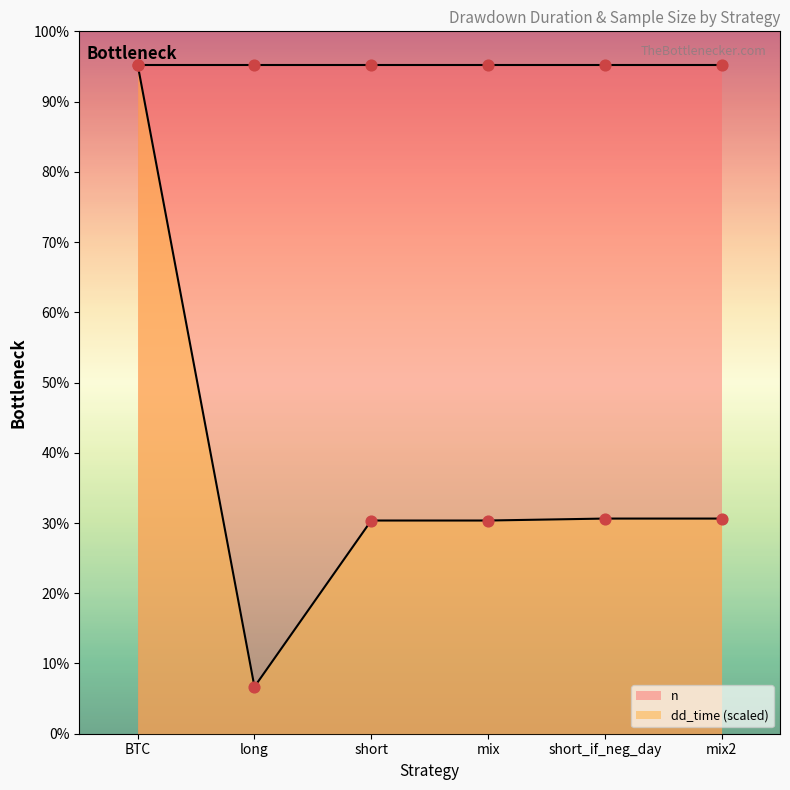

What is the ratio of the value at short_if_neg_day to the value at mix?

1.0